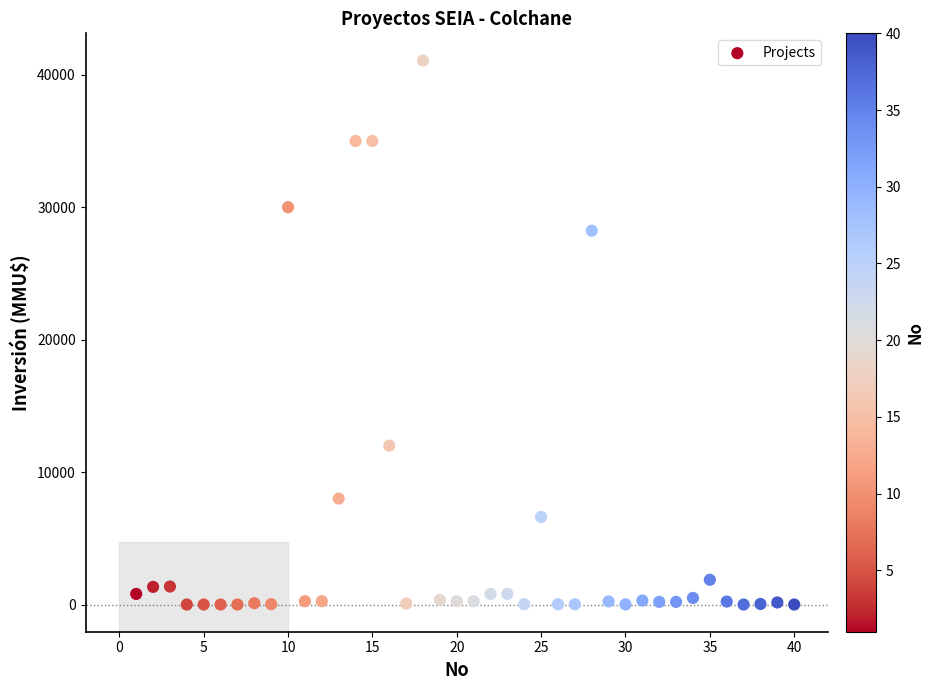

What is the range of Y values (max minus min)?

41075